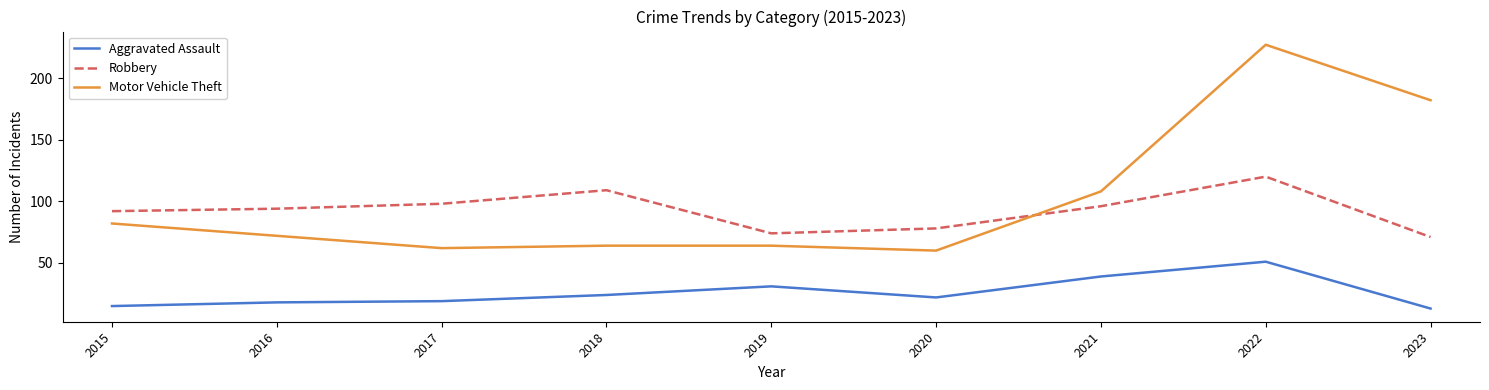

Which series has the largest total across all categories?

Motor Vehicle Theft